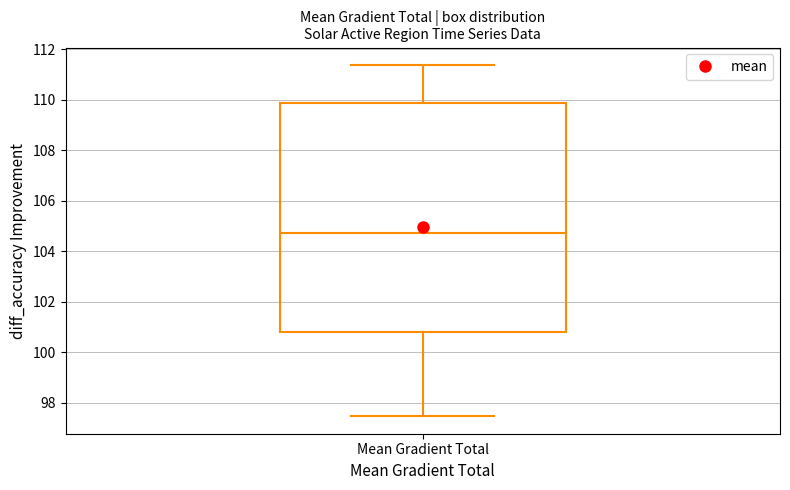

Where does the median line of the box for Mean Gradient Total sit on the y-axis? The values are not printed on the chart, so give them approximately, as read against the axis.

104.8